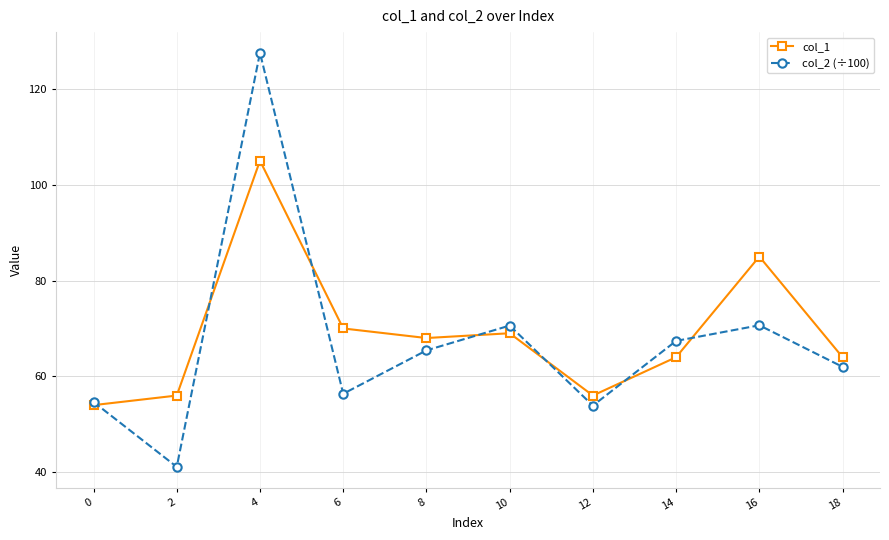

The col_2 (÷100) series shows 95.6 at 18. True or false?

False